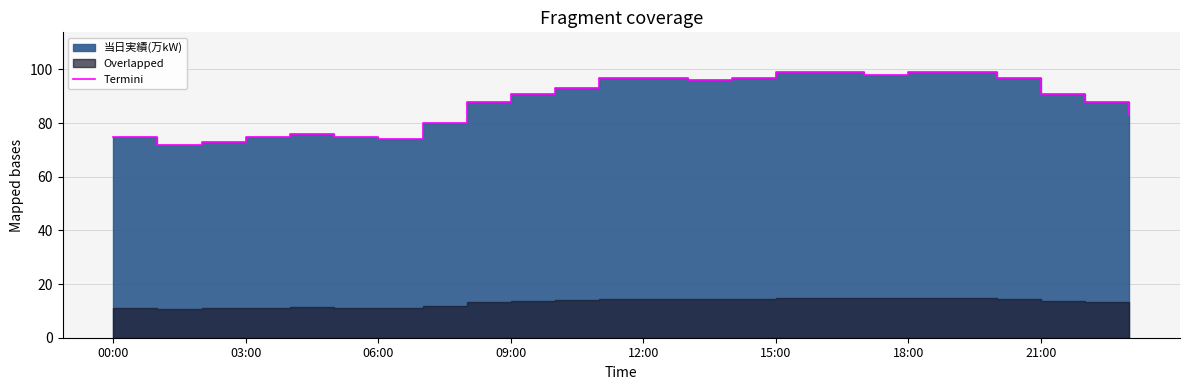

At which label does the data first exceed 91?

10